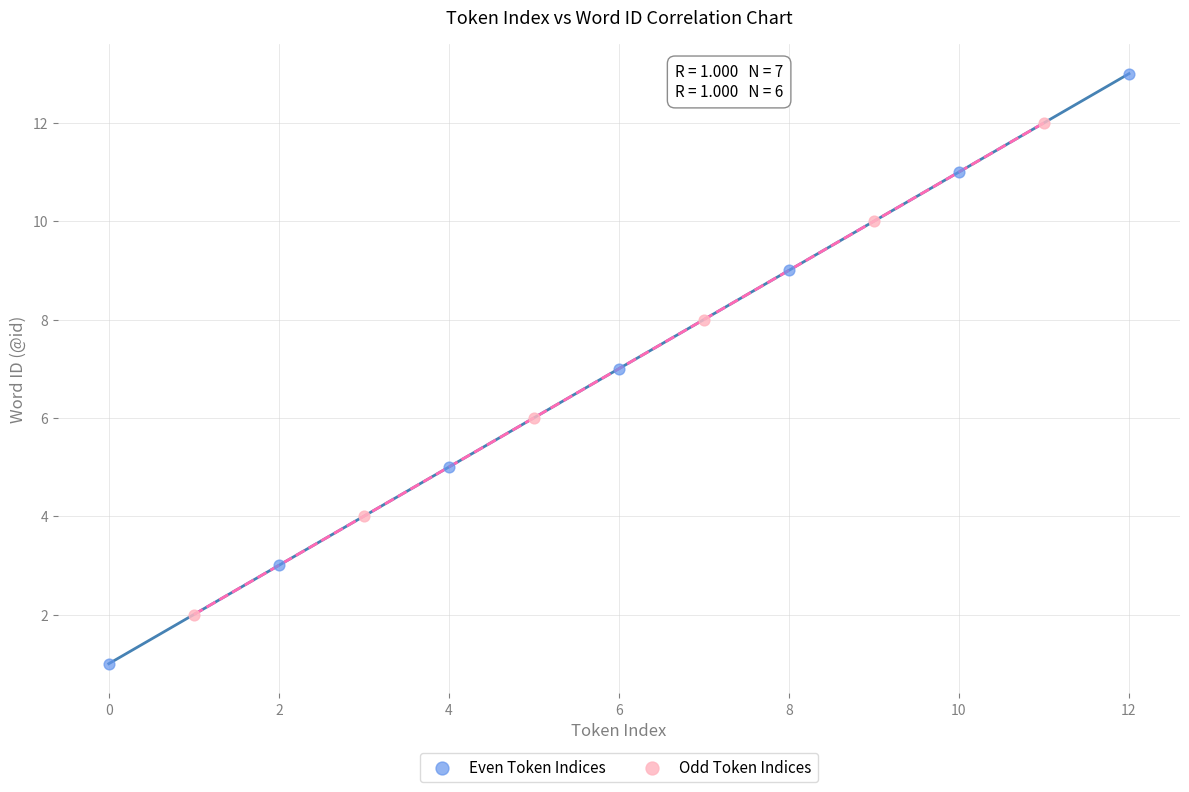

Which series contains the highest Y value?

Even Token Indices